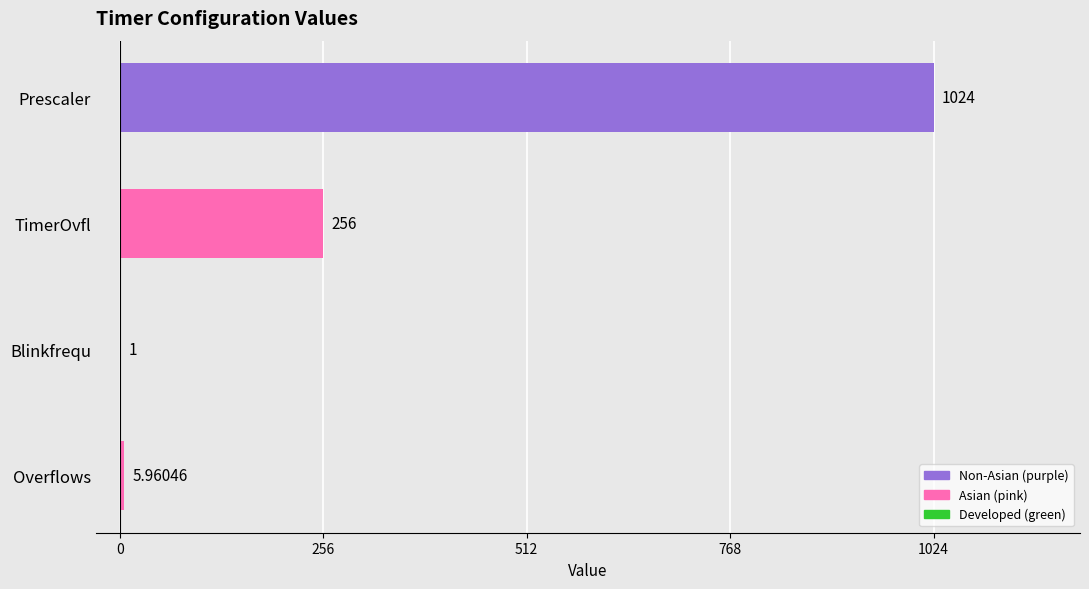

Which label corresponds to the largest value in the chart?

Prescaler